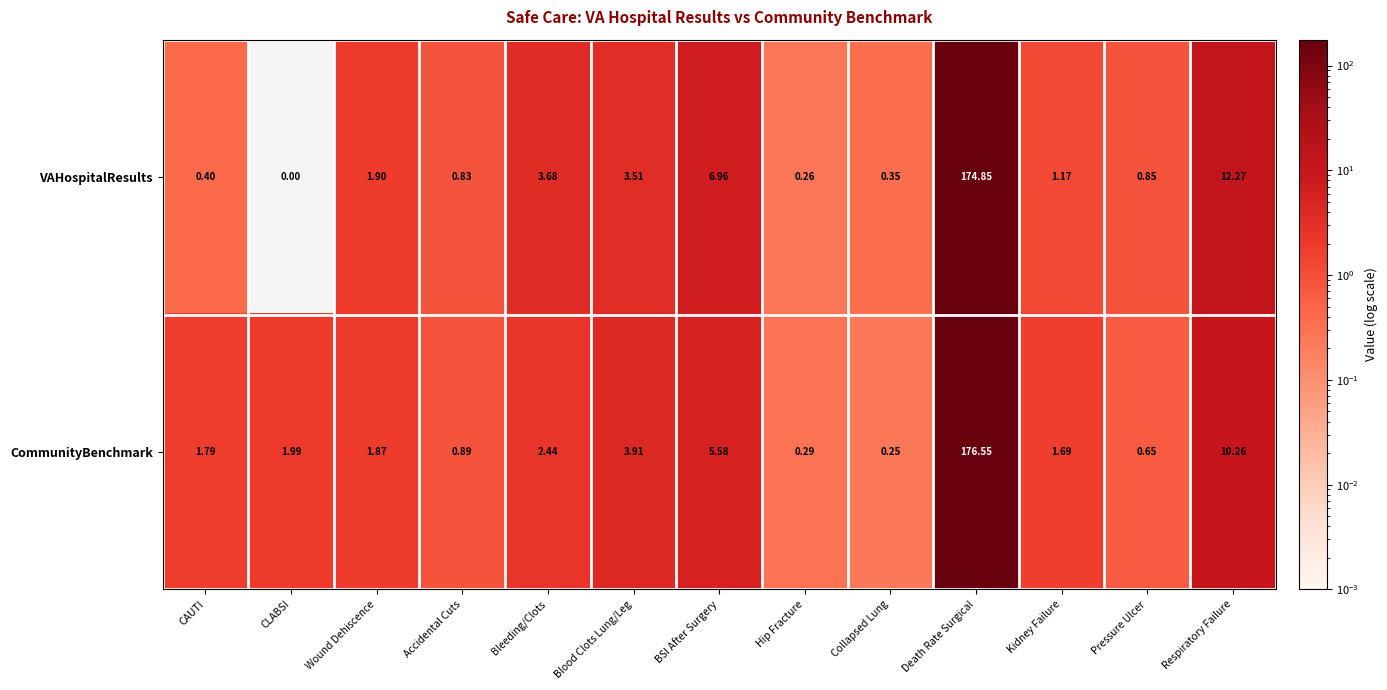

Where does the VAHospitalResults series first go above 1?

Wound Dehiscence